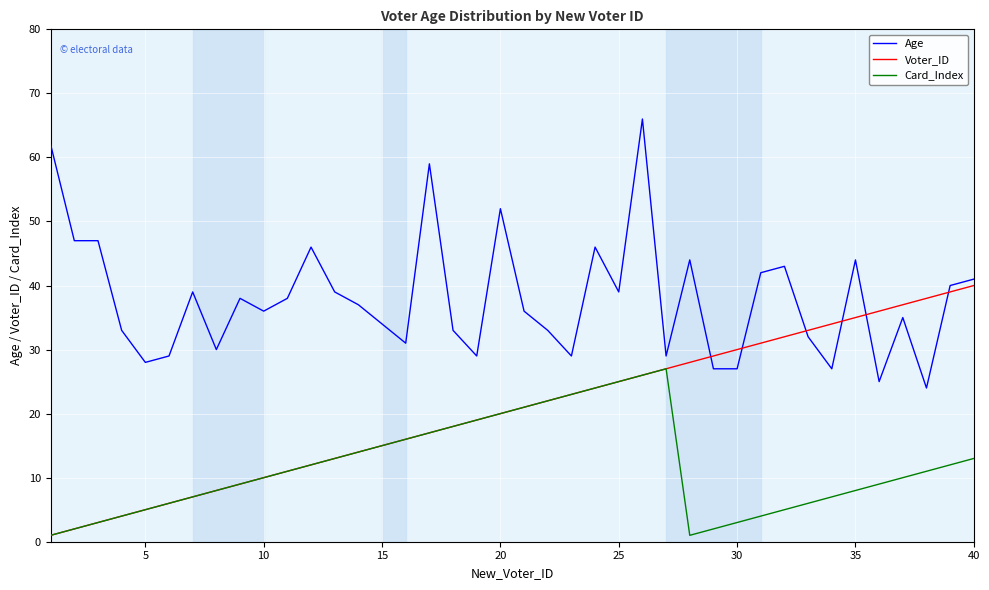

List the series in order of their peak value, lowest first.

Card_Index, Voter_ID, Age